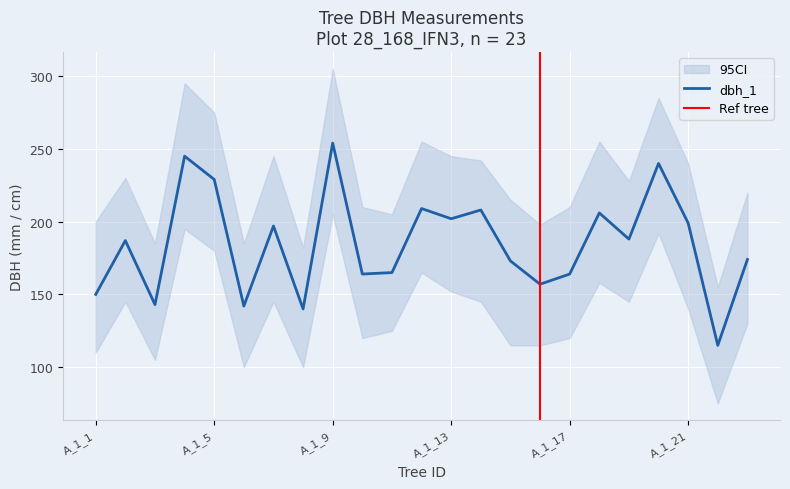

List the labels in order of dbh_1 value, smallest first.

IFN3_28_168_A_1_22, IFN3_28_168_A_1_8, IFN3_28_168_A_1_6, IFN3_28_168_A_1_3, IFN3_28_168_A_1_1, IFN3_28_168_A_1_16, IFN3_28_168_A_1_10, IFN3_28_168_A_1_17, IFN3_28_168_A_1_11, IFN3_28_168_A_1_15, IFN3_28_168_A_1_23, IFN3_28_168_A_1_2, IFN3_28_168_A_1_19, IFN3_28_168_A_1_7, IFN3_28_168_A_1_21, IFN3_28_168_A_1_13, IFN3_28_168_A_1_18, IFN3_28_168_A_1_14, IFN3_28_168_A_1_12, IFN3_28_168_A_1_5, IFN3_28_168_A_1_20, IFN3_28_168_A_1_4, IFN3_28_168_A_1_9